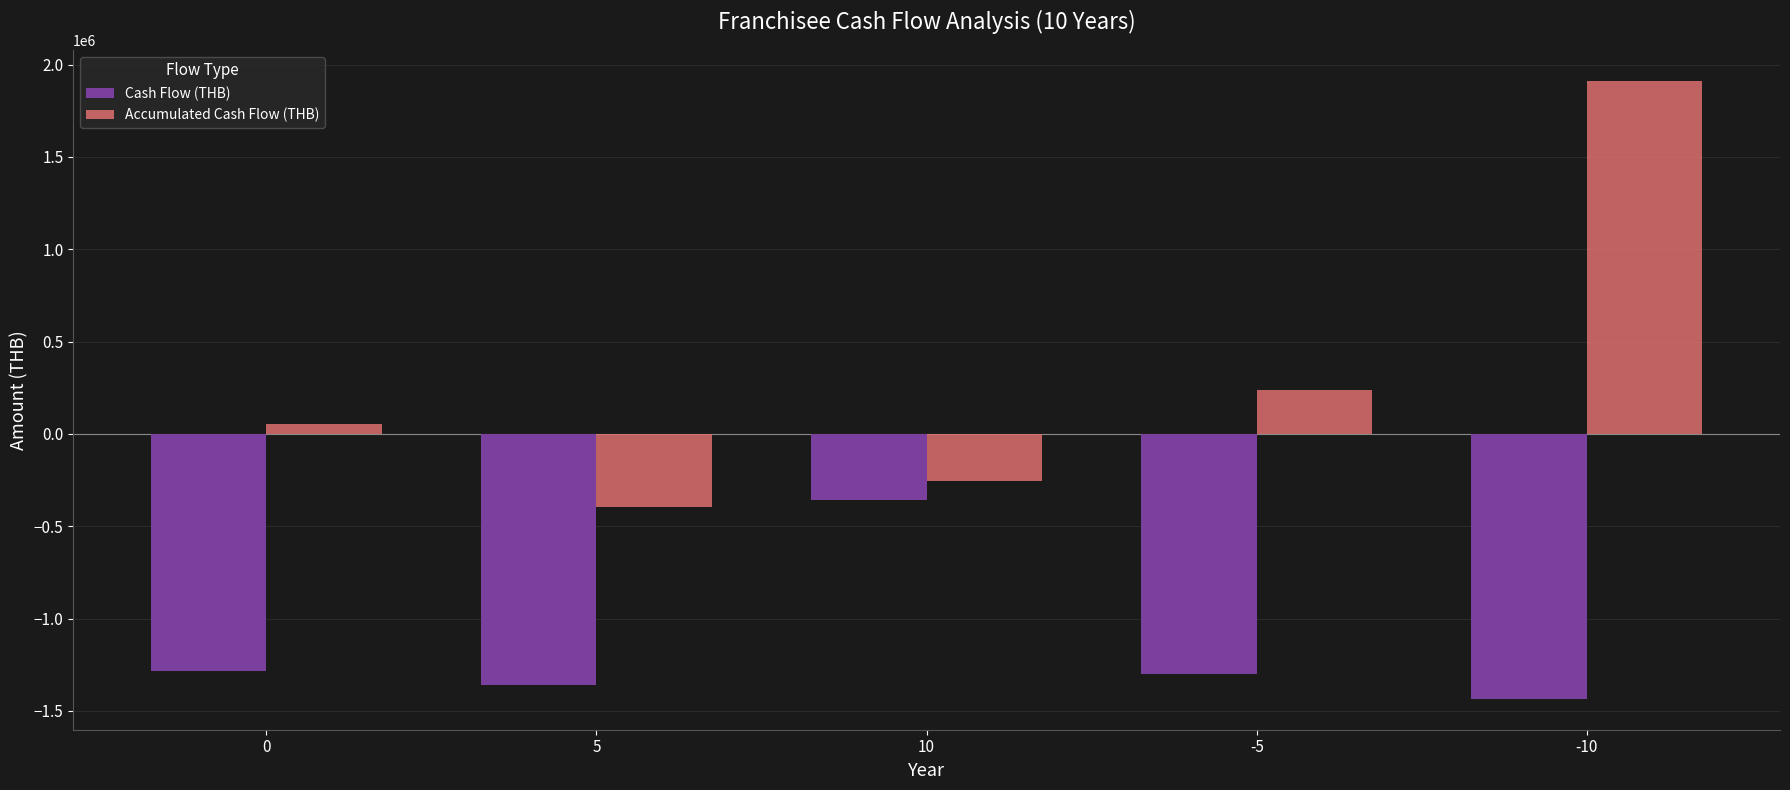

What is the spread (max minus min) of values at -5?

1539974.5